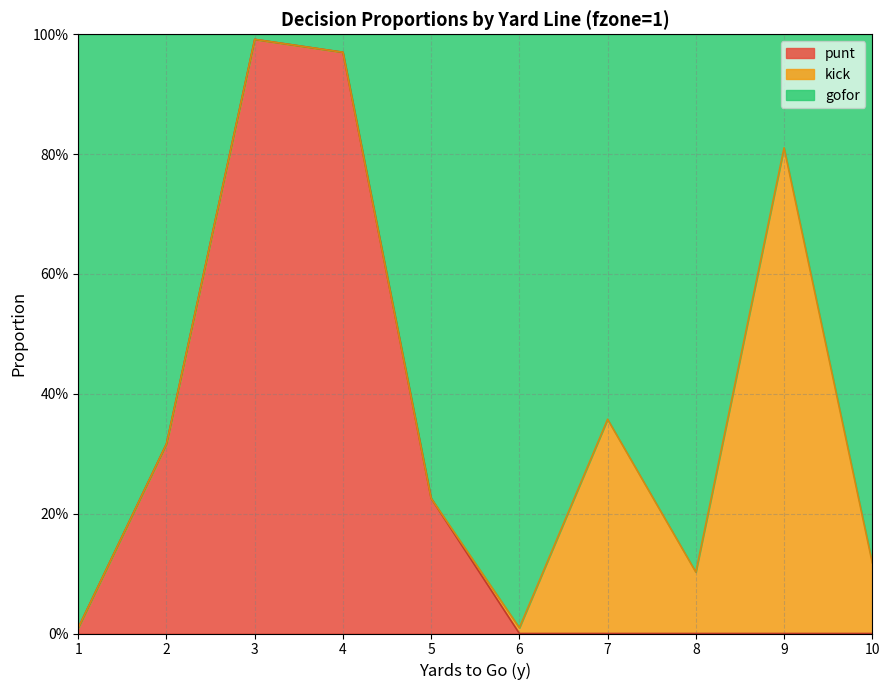

What is the difference between the gofor values at 1 and 10?

0.1